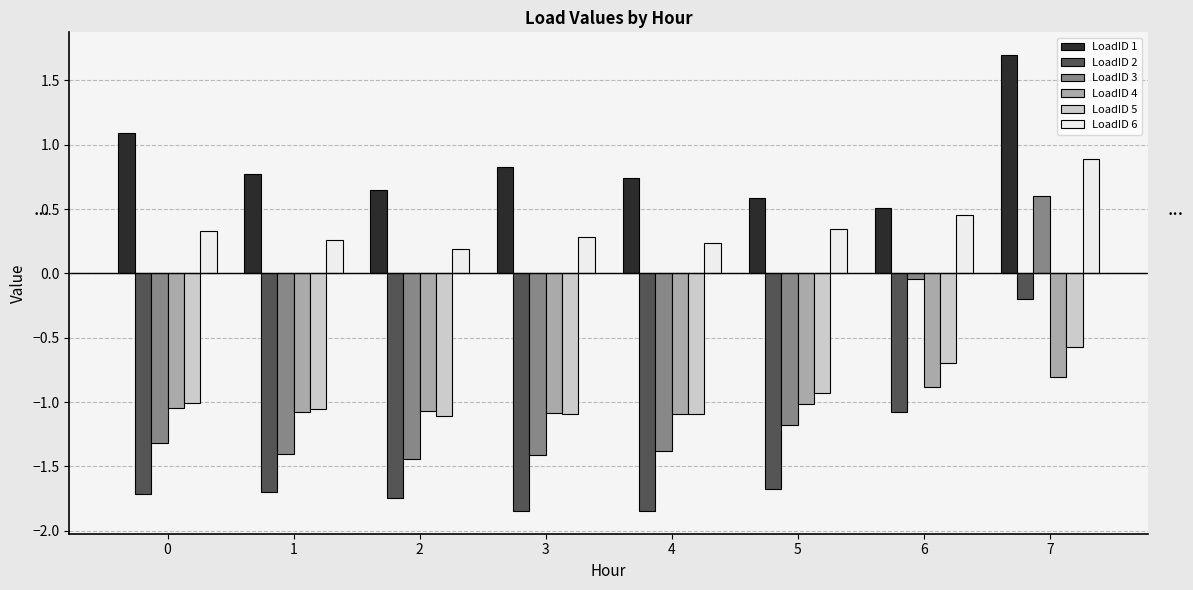

What is the difference between the second highest and second lowest values in the LoadID 5 series?

0.4